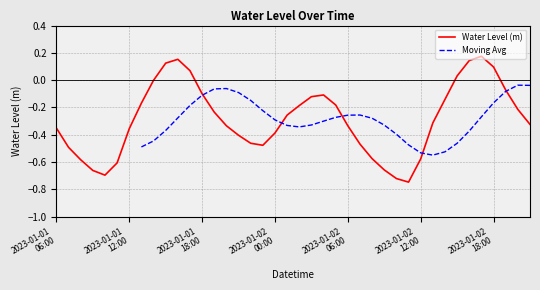

Where is the data nearest to the value 0?

2023-01-01 14:00